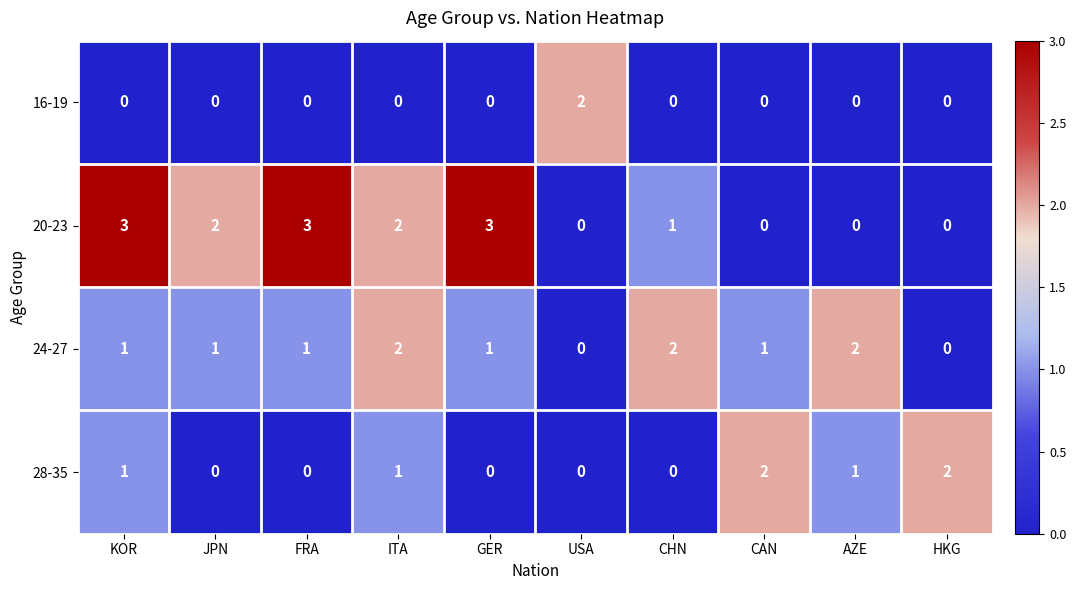

Which series has the widest spread of values?

20-23